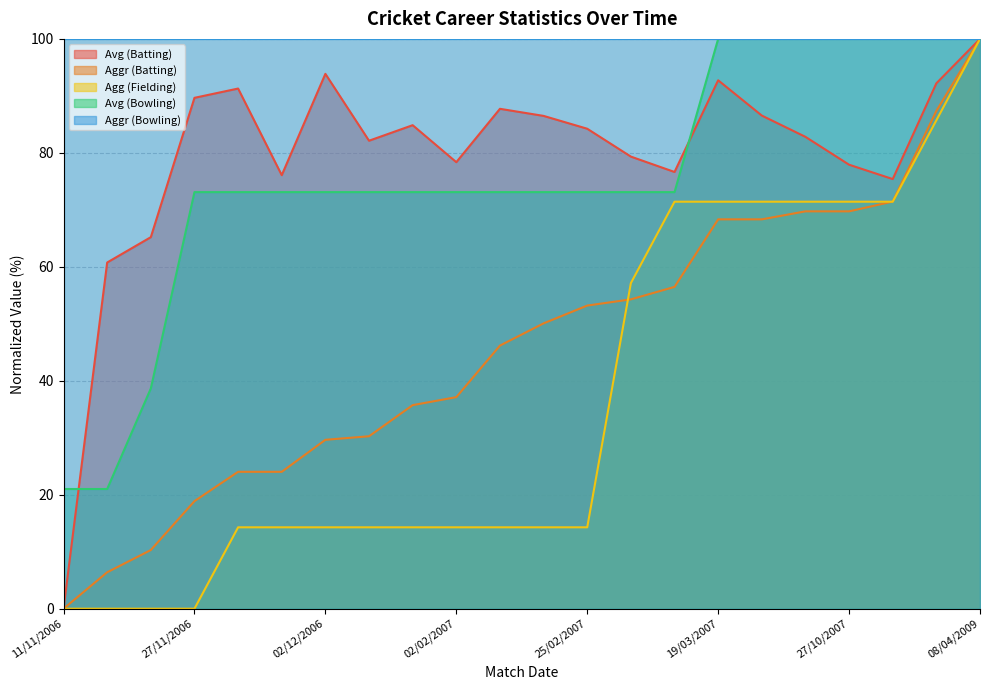

At which label is Avg (Bowling) closest to 60?

27/11/2006